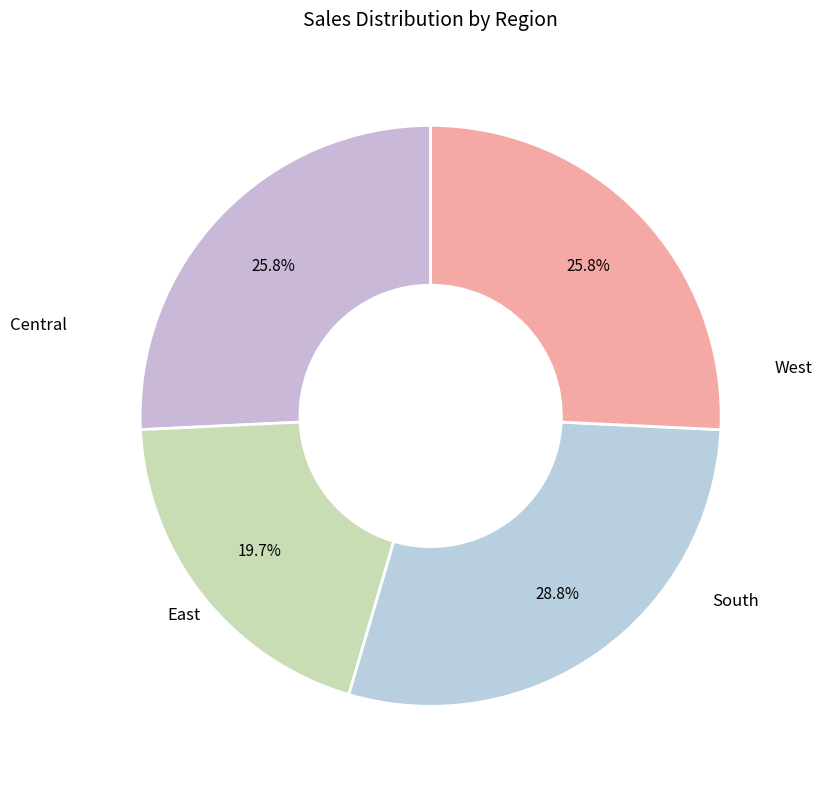

The Central slice represents 26% of the pie. True or false?

True